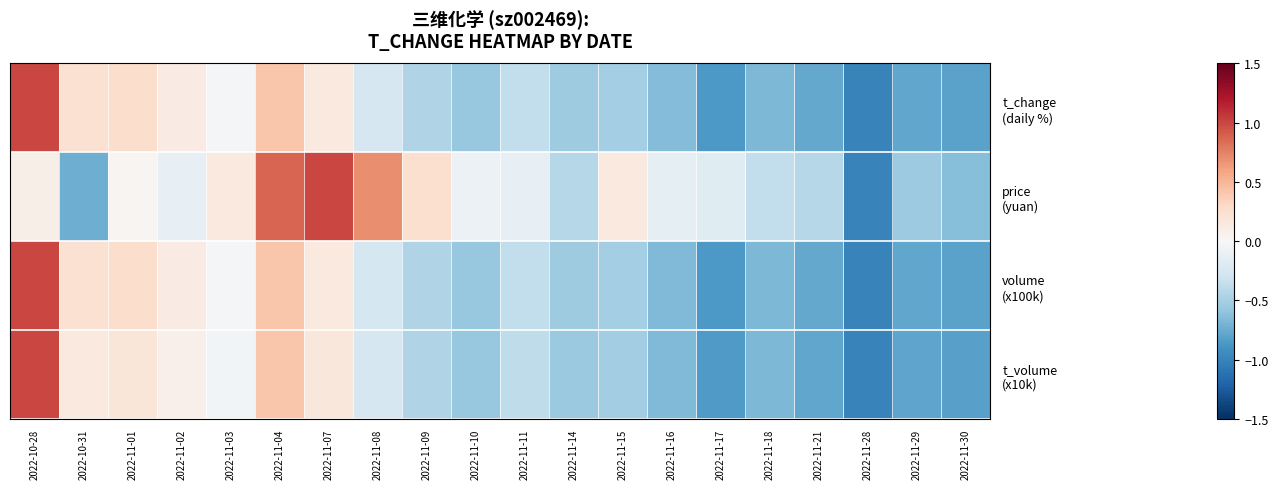

Which series has the widest spread of values?

t_change (daily %)